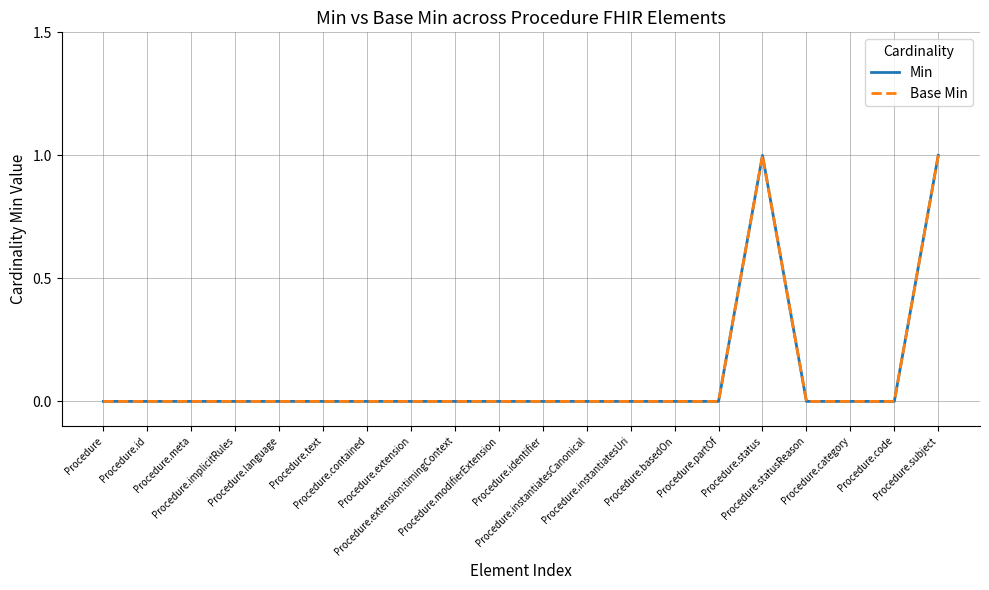

Is this an area chart (filled region under the line)?

No